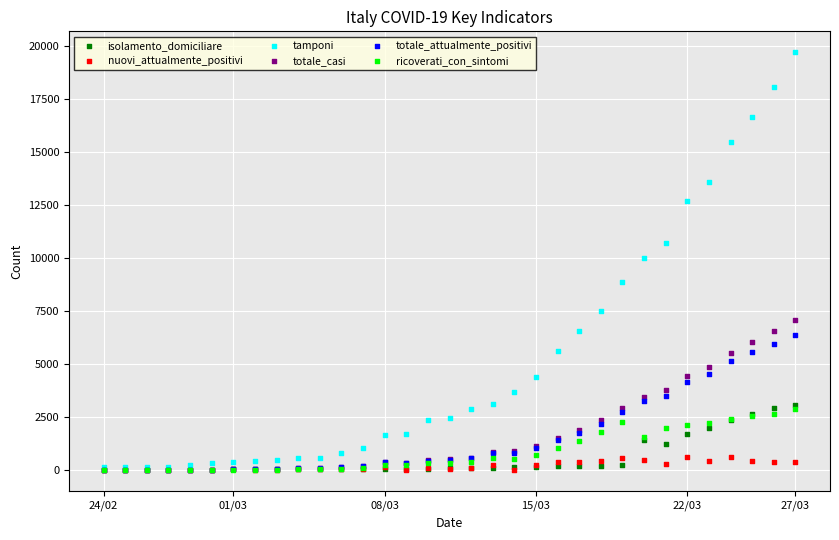

What are all the series names shown in the legend?

isolamento_domiciliare, nuovi_attualmente_positivi, tamponi, totale_casi, totale_attualmente_positivi, ricoverati_con_sintomi